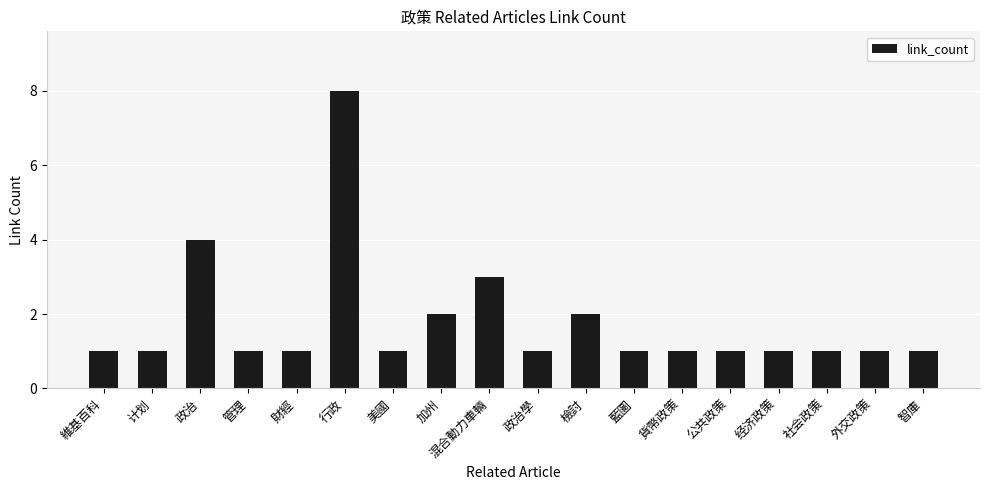

What is the change in value from 政治 to 藍圖?

-3